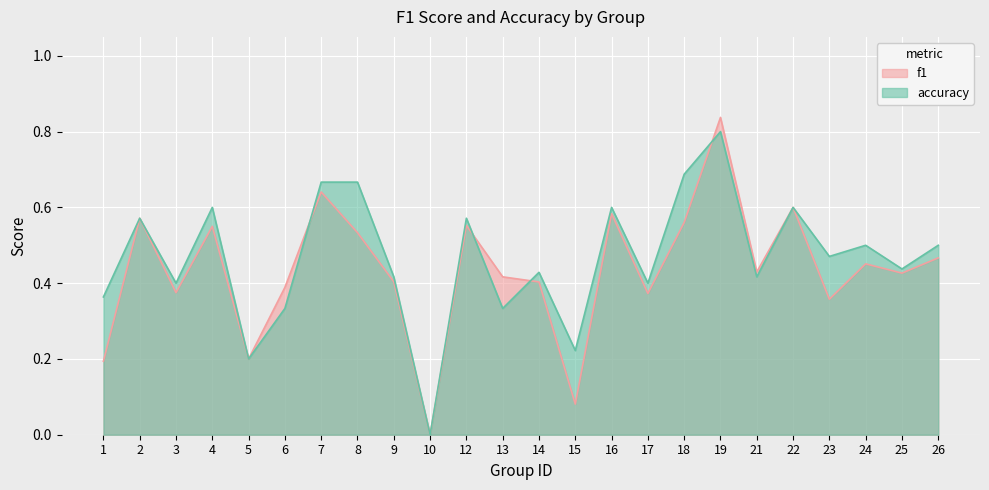

What is the sum of all f1 values?

10.4